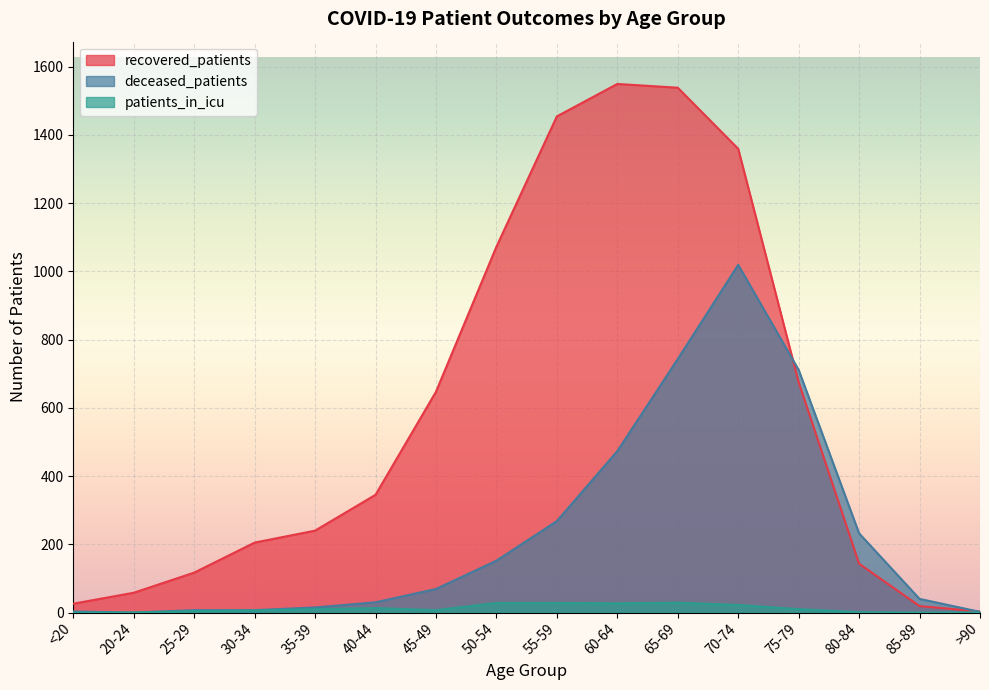

List the series in order of their overall mean, highest first.

recovered_patients, deceased_patients, patients_in_icu